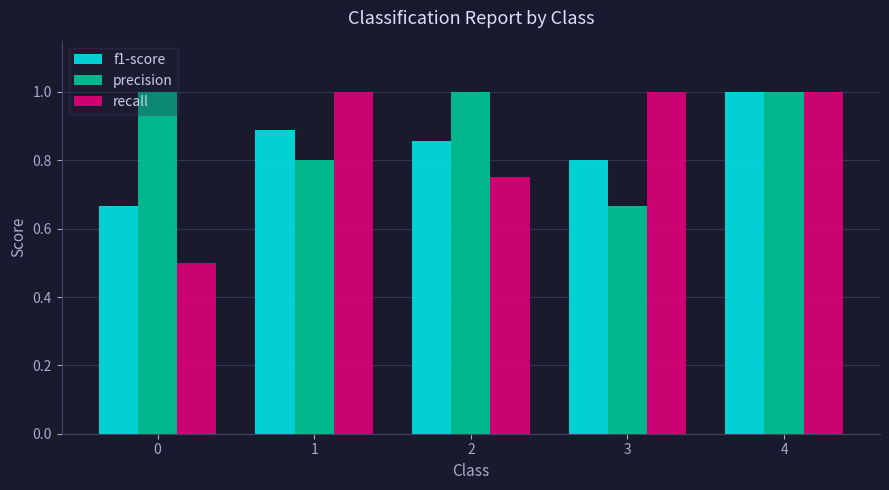

How many f1-score values are between 0 and 1?

5